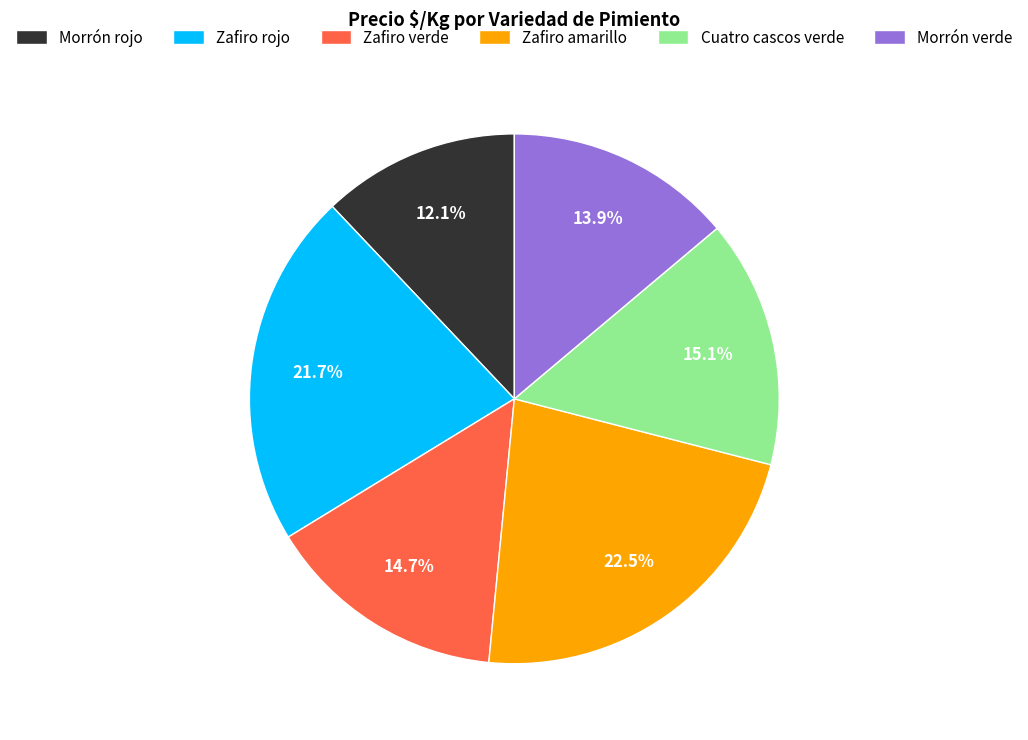

To the nearest percent, what is the difference between the largest and smallest slice percentages?

10%